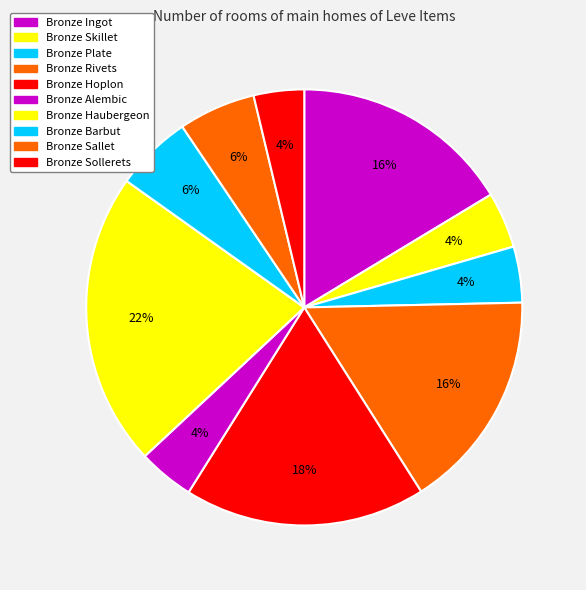

To the nearest percent, what is the combined percentage of Bronze Rivets and Bronze Haubergeon?

38%